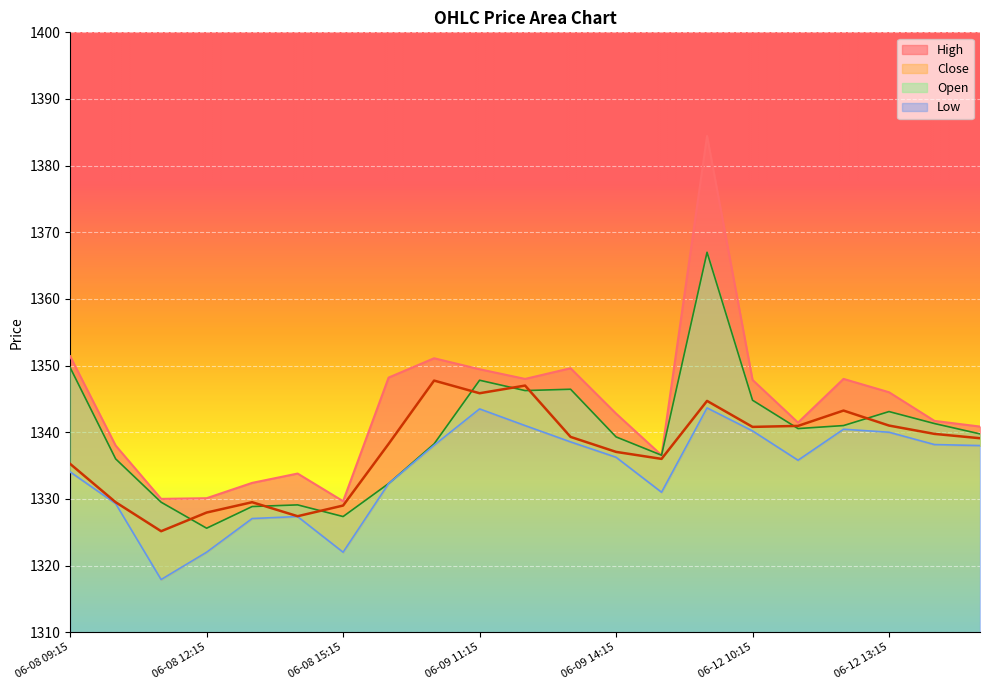

What is the difference between the second highest and minimum values in the Close series?

21.8